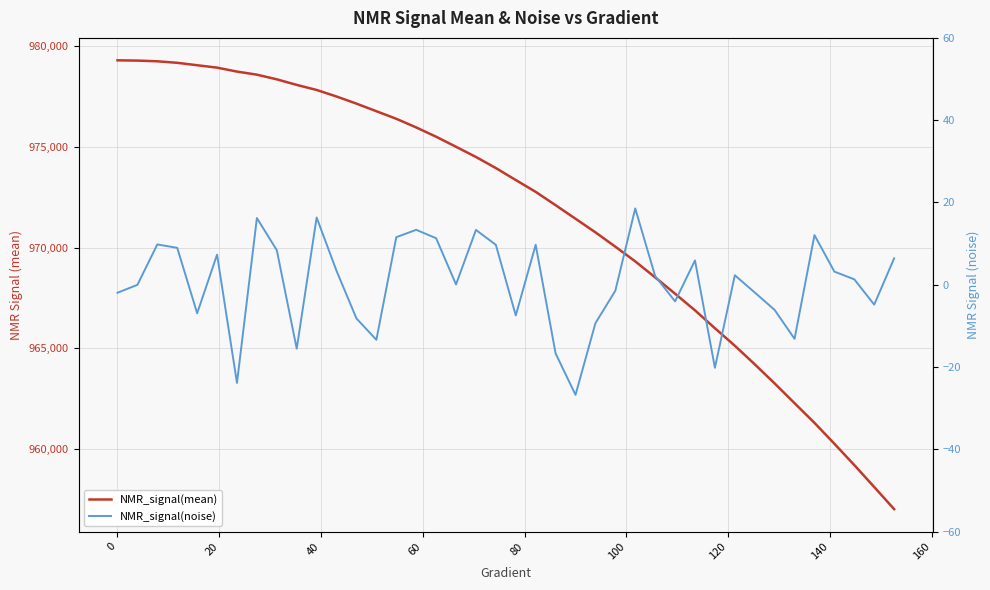

How many interior local peaks does the NMR_signal(noise) series have?

11